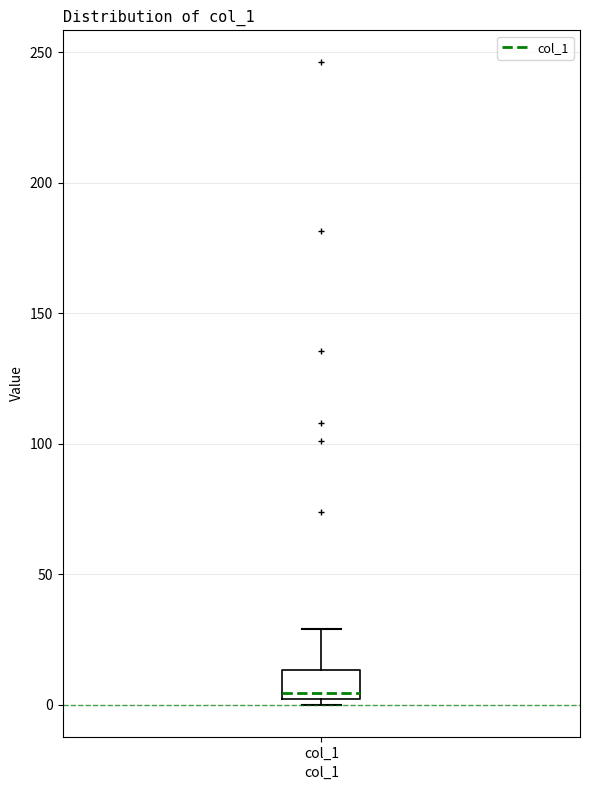

Transcribe this box plot: give where the median line is, the range the box spans, and where the two whiskers end, as read against the y-axis. The values are not printed on the chart, so give them approximately, as read against the axis.

median 5, box 0 to 15, whiskers 0 (just below the box's lower edge) to 30